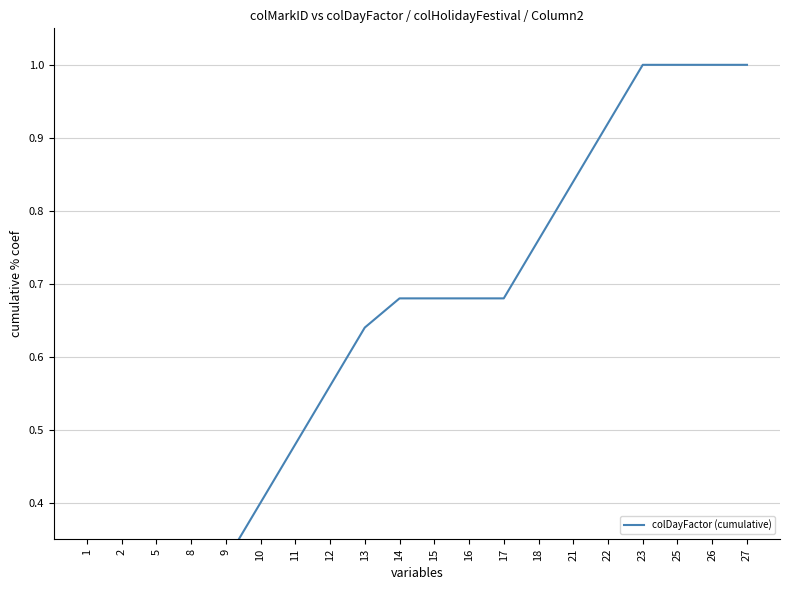

What is the difference between the maximum and minimum values?

0.9